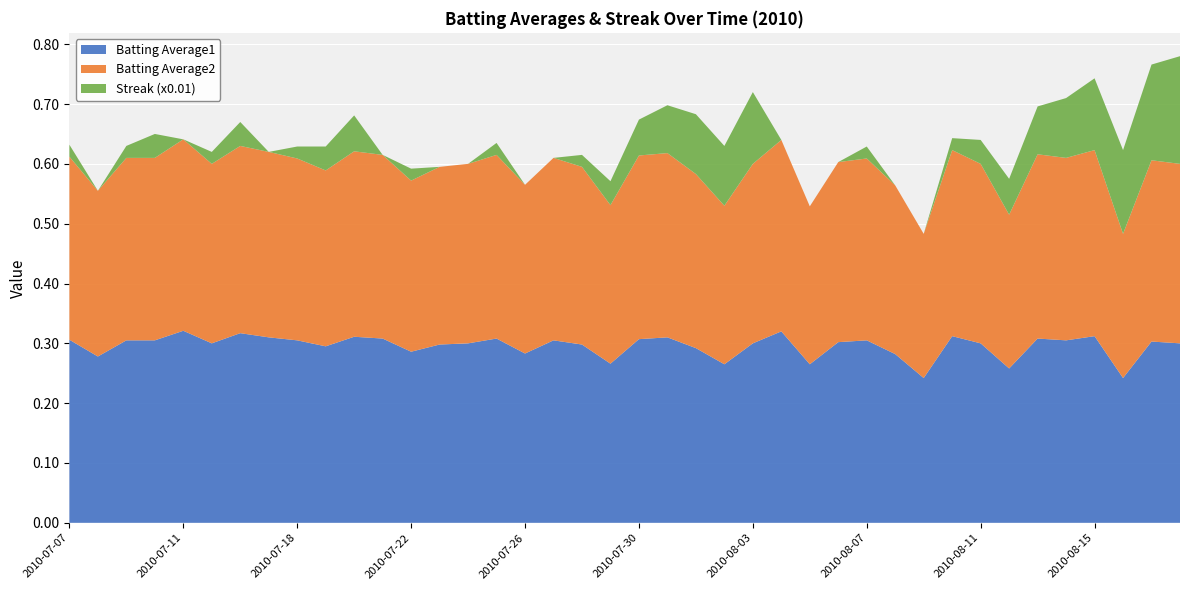

Reading left to right, transcribe all the data shown in this chart.

Batting Average1: 0.3	0.3	0.3	0.3	0.3	0.3	0.3	0.3	0.3	0.3	0.3	0.3	0.3	0.3	0.3	0.3	0.3	0.3	0.3	0.3	0.3	0.3	0.3	0.3	0.3	0.3	0.3	0.3	0.3	0.3	0.2	0.3	0.3	0.3	0.3	0.3	0.3	0.2	0.3	0.3
Batting Average2: 0.3	0.3	0.3	0.3	0.3	0.3	0.3	0.3	0.3	0.3	0.3	0.3	0.3	0.3	0.3	0.3	0.3	0.3	0.3	0.3	0.3	0.3	0.3	0.3	0.3	0.3	0.3	0.3	0.3	0.3	0.2	0.3	0.3	0.3	0.3	0.3	0.3	0.2	0.3	0.3
Streak (x0.01): 0.0	0.0	0.0	0.0	0.0	0.0	0.0	0.0	0.0	0.0	0.1	0.0	0.0	0.0	0.0	0.0	0.0	0.0	0.0	0.0	0.1	0.1	0.1	0.1	0.1	0.0	0.0	0.0	0.0	0.0	0.0	0.0	0.0	0.1	0.1	0.1	0.1	0.1	0.2	0.2